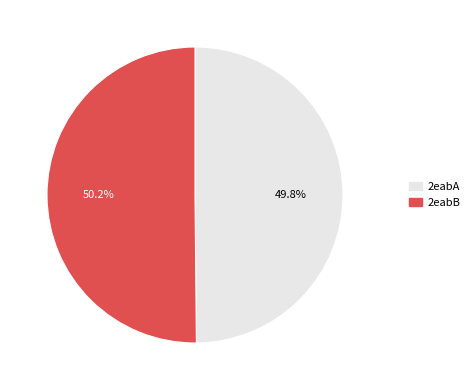

To the nearest percent, what percentage of the pie is 2eabB?

50%